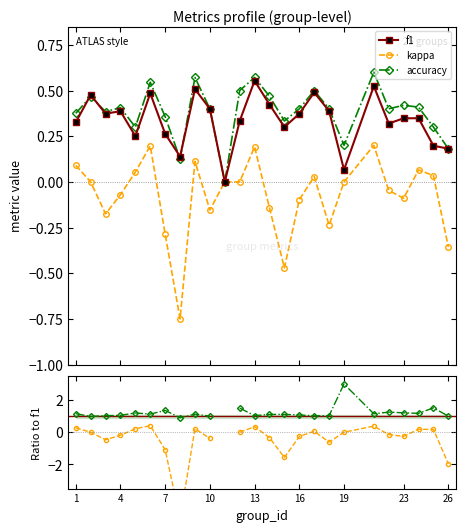

True or false: f1 has more than 1 points higher than both neighbors.

True